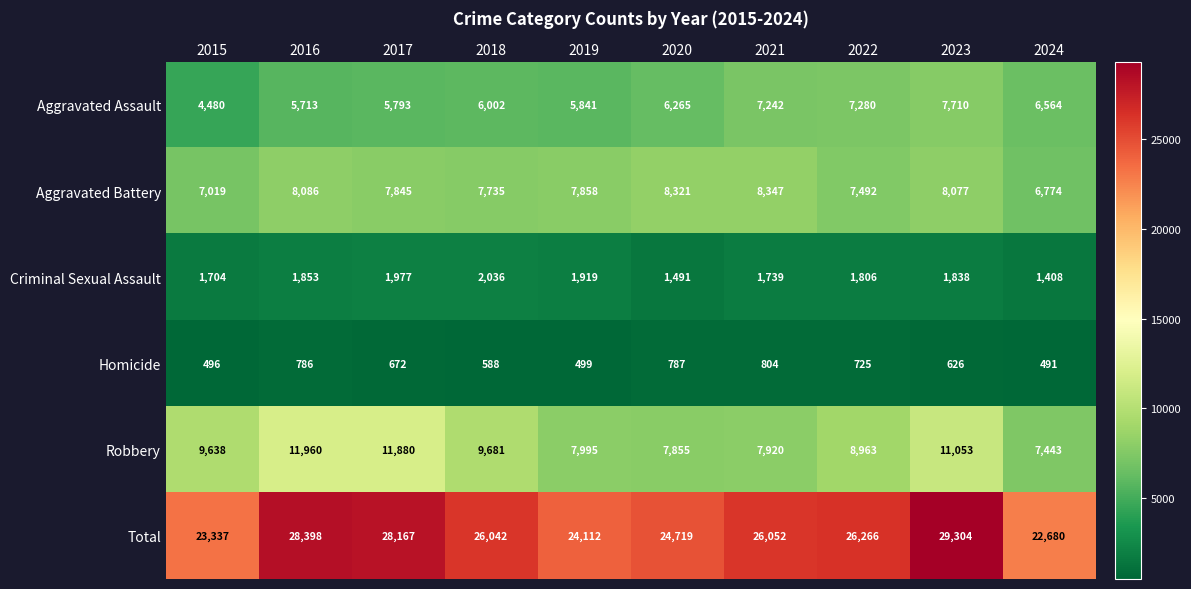

At how many categories does at least one series exceed 19031?

10